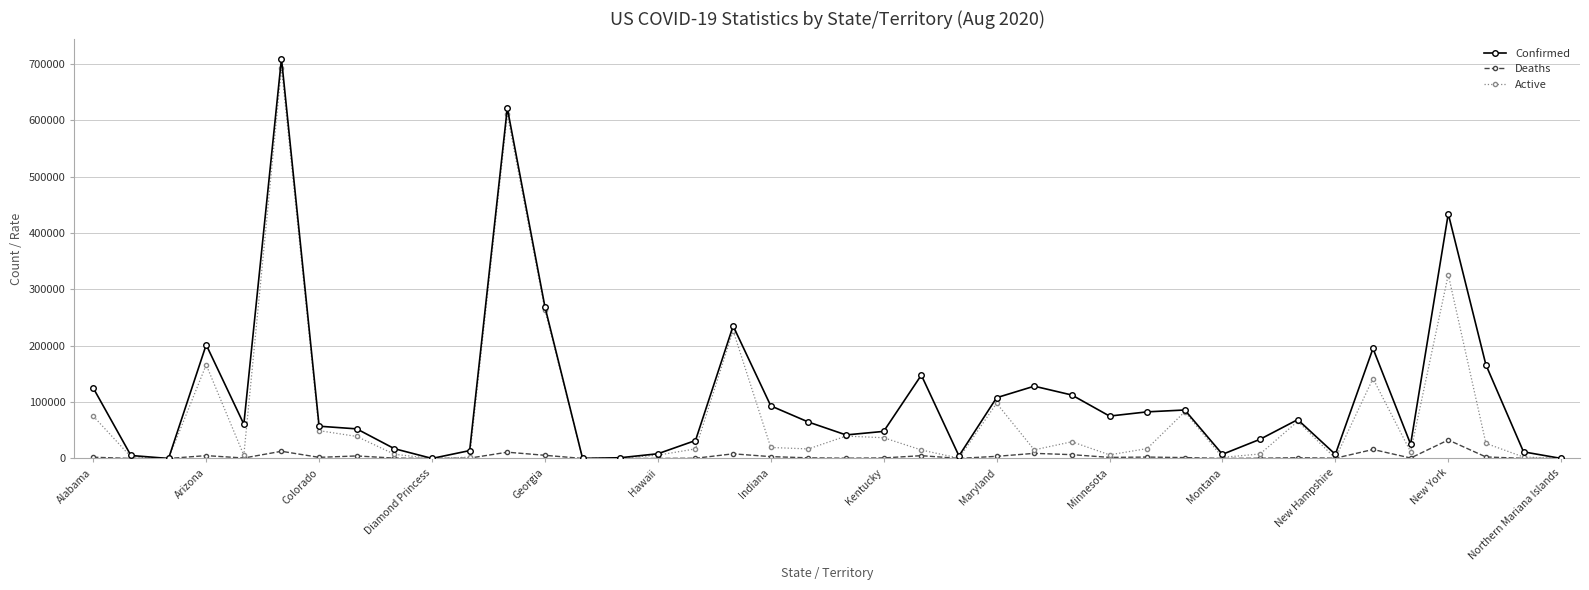

Rank the series by their average value, from highest to lowest.

Confirmed, Active, Deaths